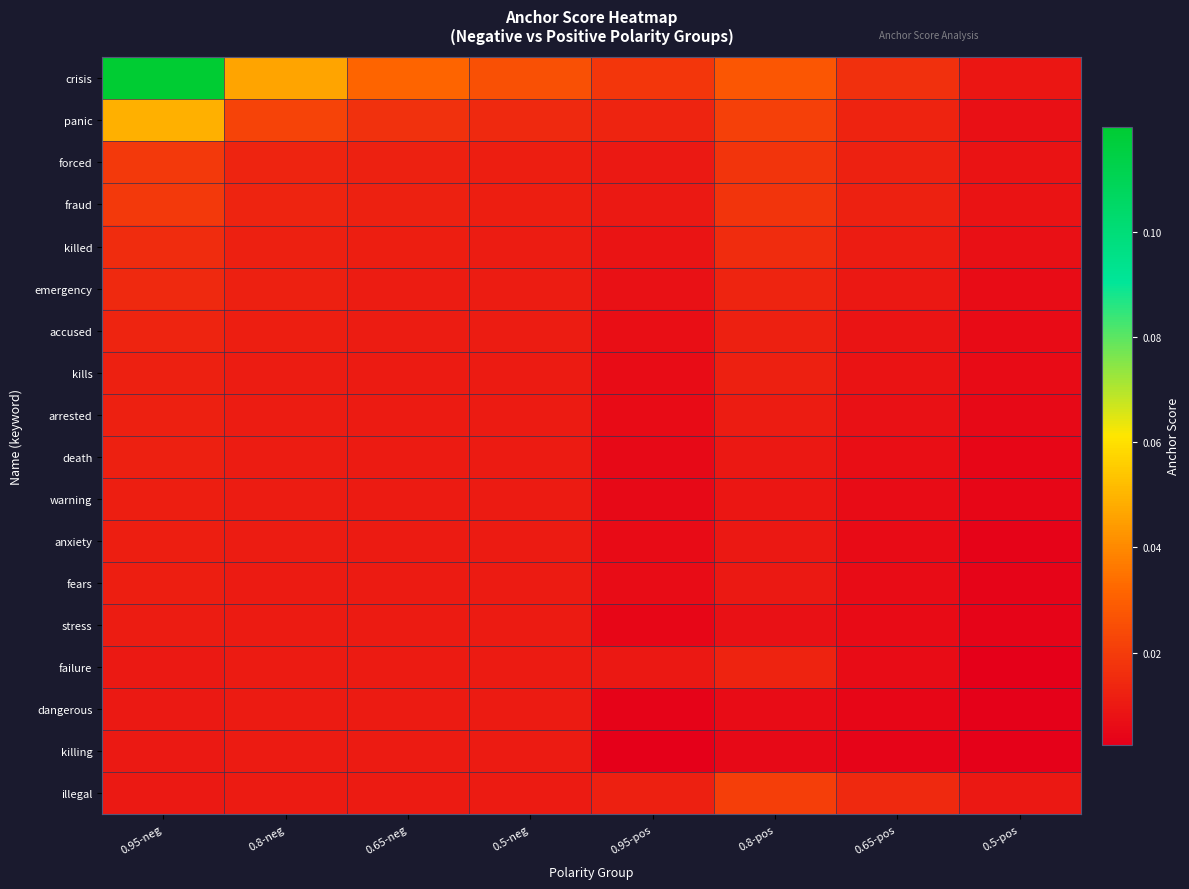

Reading left to right, list all the values displayed in this chart.

crisis: 0.95-neg=0.1	0.8-neg=0.0	0.65-neg=0.0	0.5-neg=0.0	0.95-pos=0.0	0.8-pos=0.0	0.65-pos=0.0	0.5-pos=0.0
panic: 0.95-neg=0.0	0.8-neg=0.0	0.65-neg=0.0	0.5-neg=0.0	0.95-pos=0.0	0.8-pos=0.0	0.65-pos=0.0	0.5-pos=0.0
forced: 0.95-neg=0.0	0.8-neg=0.0	0.65-neg=0.0	0.5-neg=0.0	0.95-pos=0.0	0.8-pos=0.0	0.65-pos=0.0	0.5-pos=0.0
fraud: 0.95-neg=0.0	0.8-neg=0.0	0.65-neg=0.0	0.5-neg=0.0	0.95-pos=0.0	0.8-pos=0.0	0.65-pos=0.0	0.5-pos=0.0
killed: 0.95-neg=0.0	0.8-neg=0.0	0.65-neg=0.0	0.5-neg=0.0	0.95-pos=0.0	0.8-pos=0.0	0.65-pos=0.0	0.5-pos=0.0
emergency: 0.95-neg=0.0	0.8-neg=0.0	0.65-neg=0.0	0.5-neg=0.0	0.95-pos=0.0	0.8-pos=0.0	0.65-pos=0.0	0.5-pos=0.0
accused: 0.95-neg=0.0	0.8-neg=0.0	0.65-neg=0.0	0.5-neg=0.0	0.95-pos=0.0	0.8-pos=0.0	0.65-pos=0.0	0.5-pos=0.0
kills: 0.95-neg=0.0	0.8-neg=0.0	0.65-neg=0.0	0.5-neg=0.0	0.95-pos=0.0	0.8-pos=0.0	0.65-pos=0.0	0.5-pos=0.0
arrested: 0.95-neg=0.0	0.8-neg=0.0	0.65-neg=0.0	0.5-neg=0.0	0.95-pos=0.0	0.8-pos=0.0	0.65-pos=0.0	0.5-pos=0.0
death: 0.95-neg=0.0	0.8-neg=0.0	0.65-neg=0.0	0.5-neg=0.0	0.95-pos=0.0	0.8-pos=0.0	0.65-pos=0.0	0.5-pos=0.0
warning: 0.95-neg=0.0	0.8-neg=0.0	0.65-neg=0.0	0.5-neg=0.0	0.95-pos=0.0	0.8-pos=0.0	0.65-pos=0.0	0.5-pos=0.0
anxiety: 0.95-neg=0.0	0.8-neg=0.0	0.65-neg=0.0	0.5-neg=0.0	0.95-pos=0.0	0.8-pos=0.0	0.65-pos=0.0	0.5-pos=0.0
fears: 0.95-neg=0.0	0.8-neg=0.0	0.65-neg=0.0	0.5-neg=0.0	0.95-pos=0.0	0.8-pos=0.0	0.65-pos=0.0	0.5-pos=0.0
stress: 0.95-neg=0.0	0.8-neg=0.0	0.65-neg=0.0	0.5-neg=0.0	0.95-pos=0.0	0.8-pos=0.0	0.65-pos=0.0	0.5-pos=0.0
failure: 0.95-neg=0.0	0.8-neg=0.0	0.65-neg=0.0	0.5-neg=0.0	0.95-pos=0.0	0.8-pos=0.0	0.65-pos=0.0	0.5-pos=0.0
dangerous: 0.95-neg=0.0	0.8-neg=0.0	0.65-neg=0.0	0.5-neg=0.0	0.95-pos=0.0	0.8-pos=0.0	0.65-pos=0.0	0.5-pos=0.0
killing: 0.95-neg=0.0	0.8-neg=0.0	0.65-neg=0.0	0.5-neg=0.0	0.95-pos=0.0	0.8-pos=0.0	0.65-pos=0.0	0.5-pos=0.0
illegal: 0.95-neg=0.0	0.8-neg=0.0	0.65-neg=0.0	0.5-neg=0.0	0.95-pos=0.0	0.8-pos=0.0	0.65-pos=0.0	0.5-pos=0.0